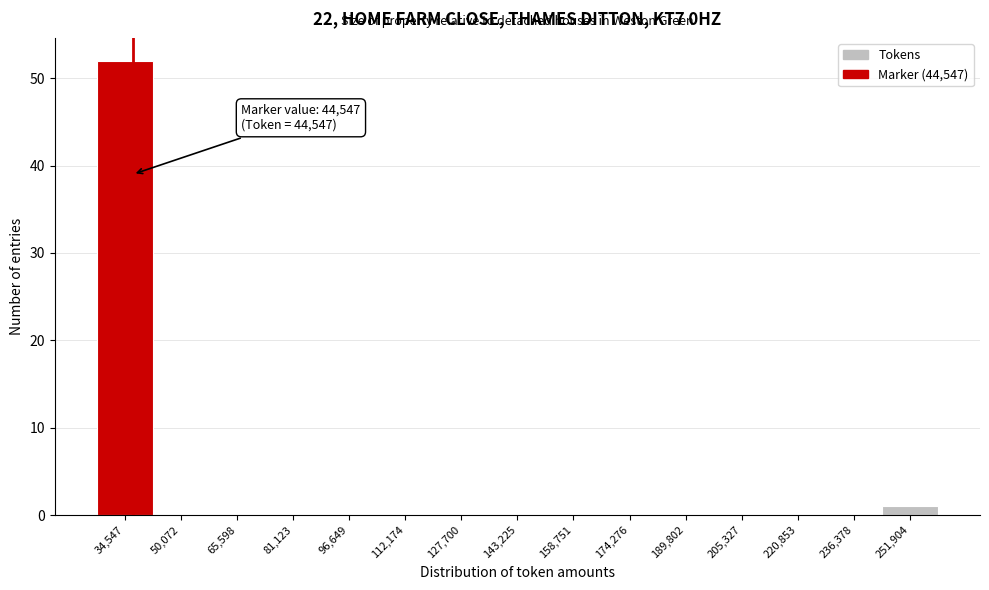

Reading right to left, list all the values displayed in this chart.

251,904=1	236,378=0	220,853=0	205,327=0	189,802=0	174,276=0	158,751=0	143,225=0	127,700=0	112,174=0	96,649=0	81,123=0	65,598=0	50,072=0	34,547=52